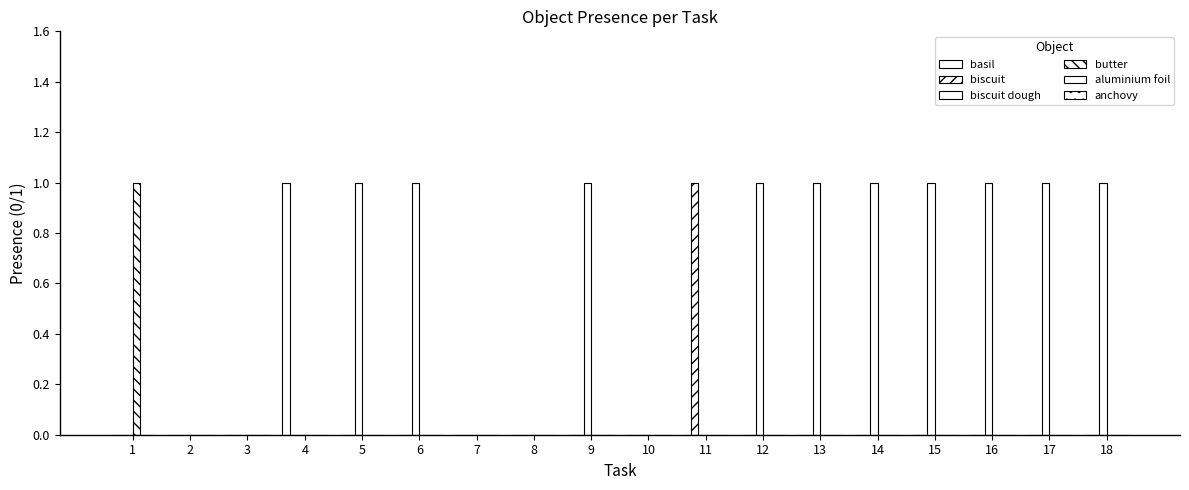

Which series has the largest total across all categories?

biscuit dough